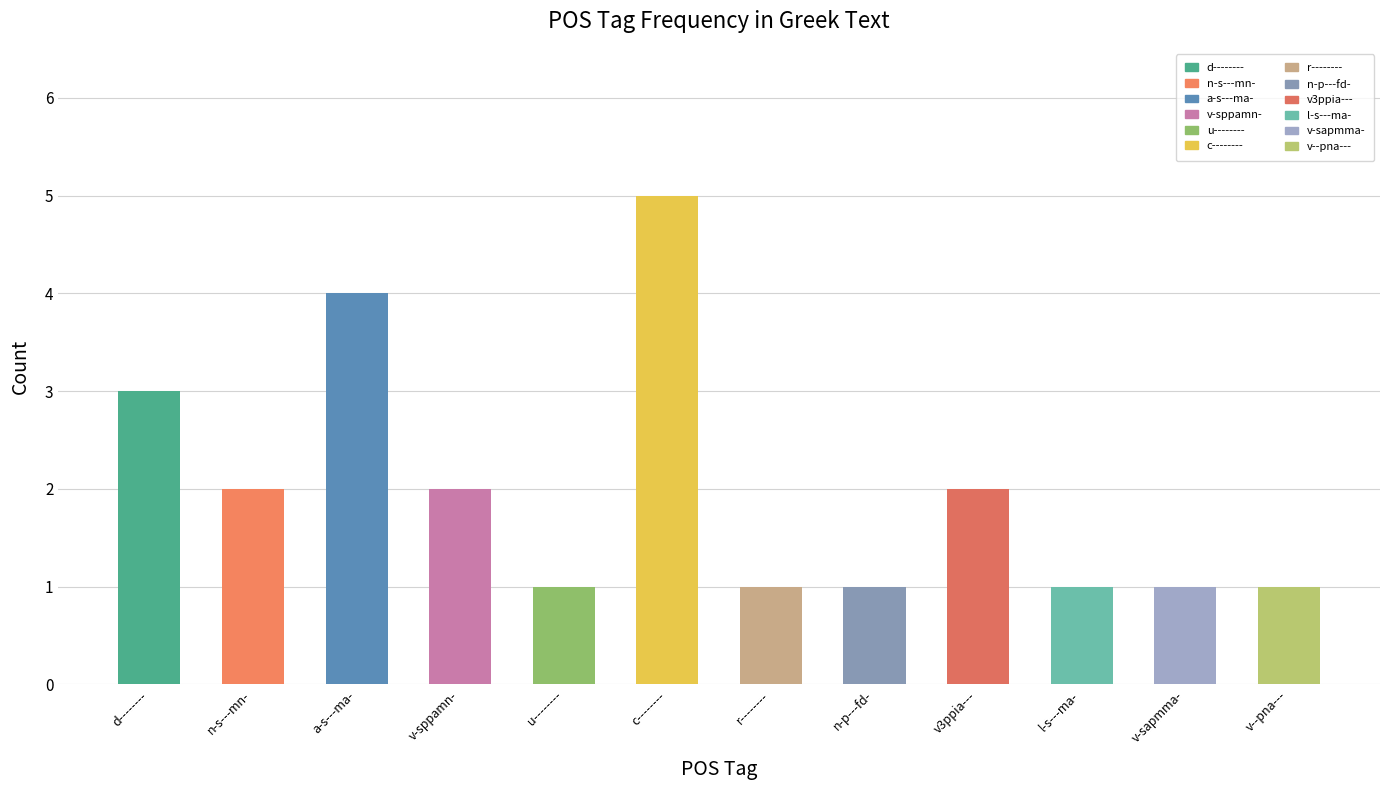

How many data points are less than 2?

6